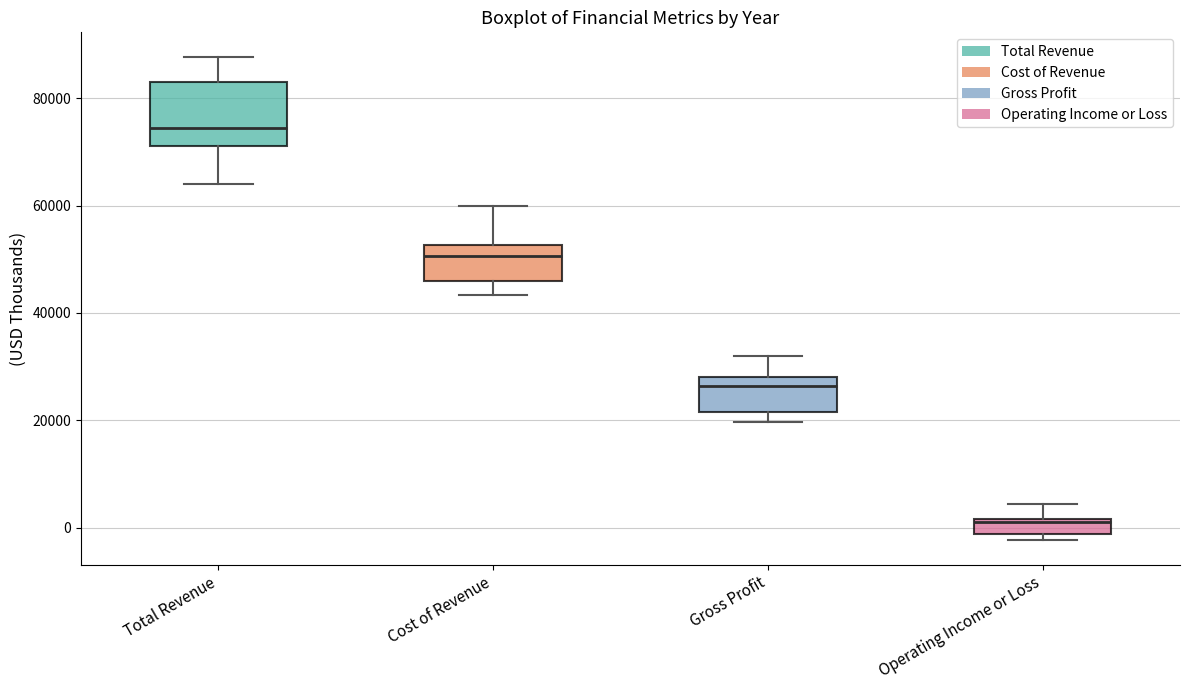

Which box's median line is the lowest?

Operating Income or Loss